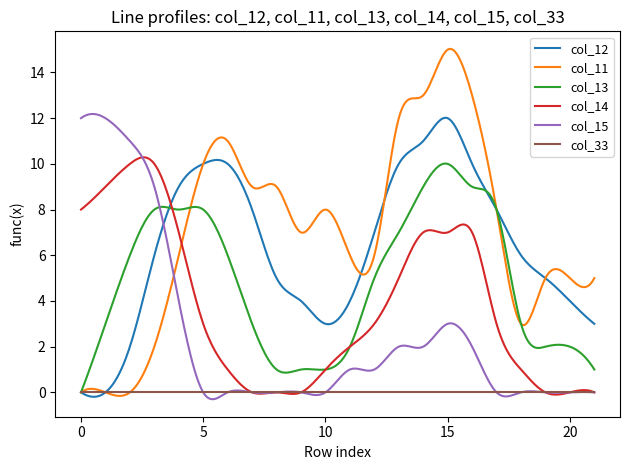

At how many categories does at least one series exceed 2?

300